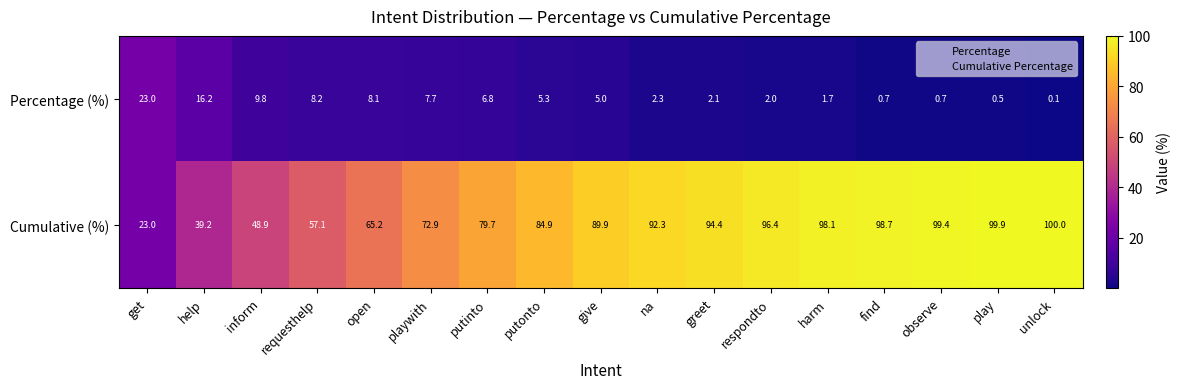

Rank the series at greet from highest to lowest value.

Cumulative (%), Percentage (%)